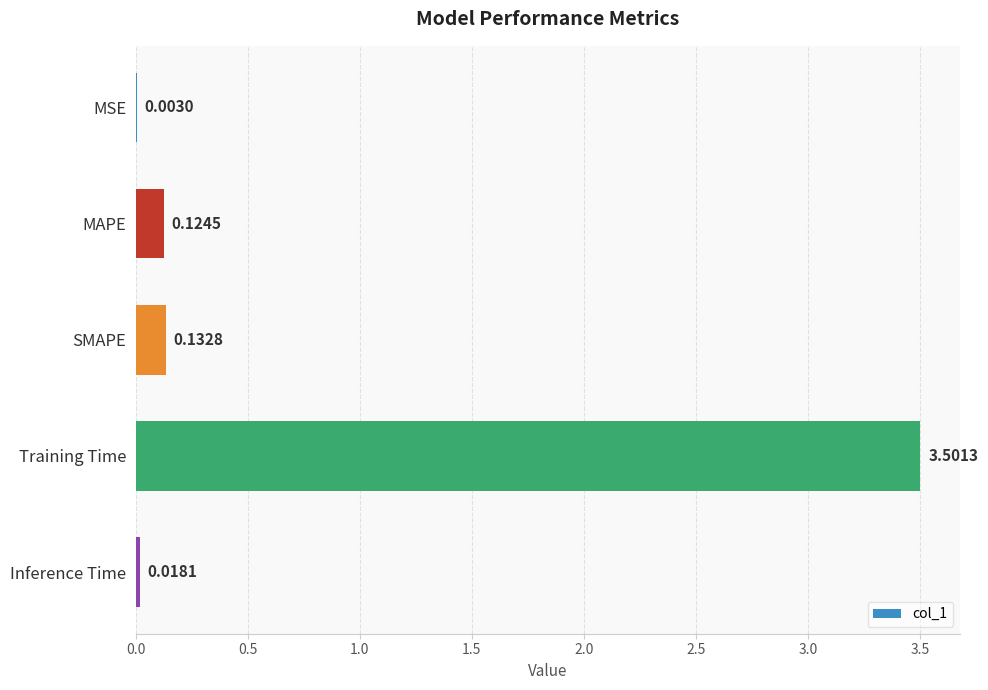

What is the sum of the values at SMAPE and Training Time?

3.6